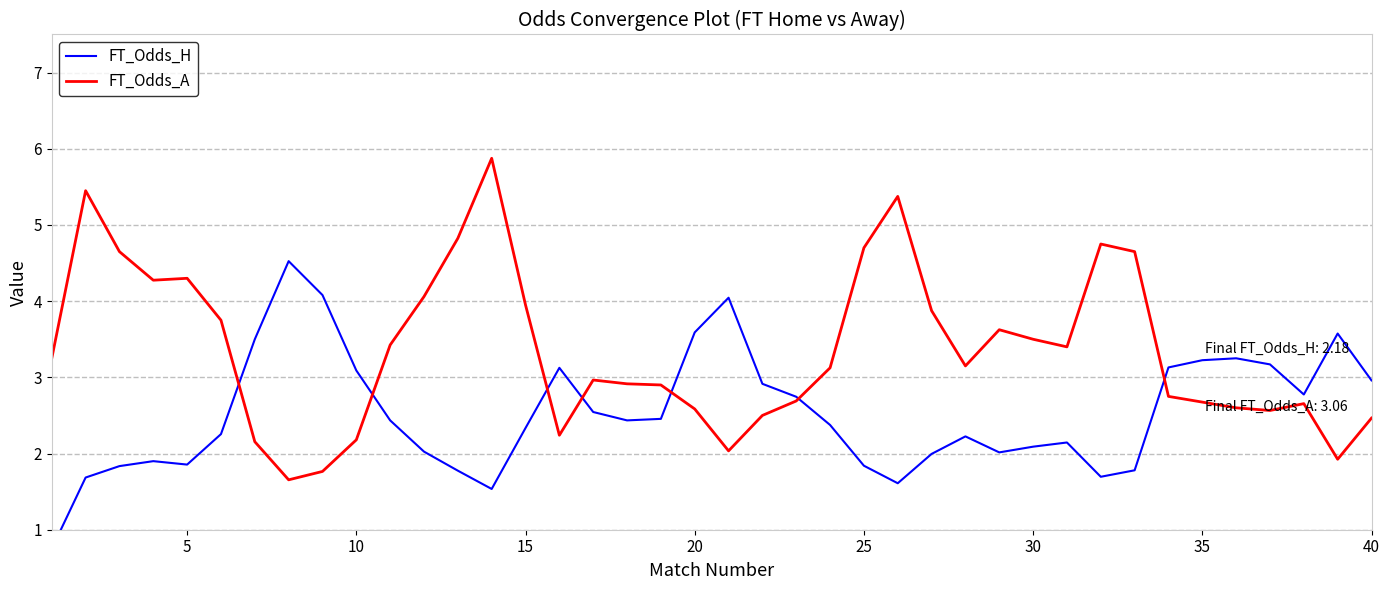

How many data points does each series have?

40